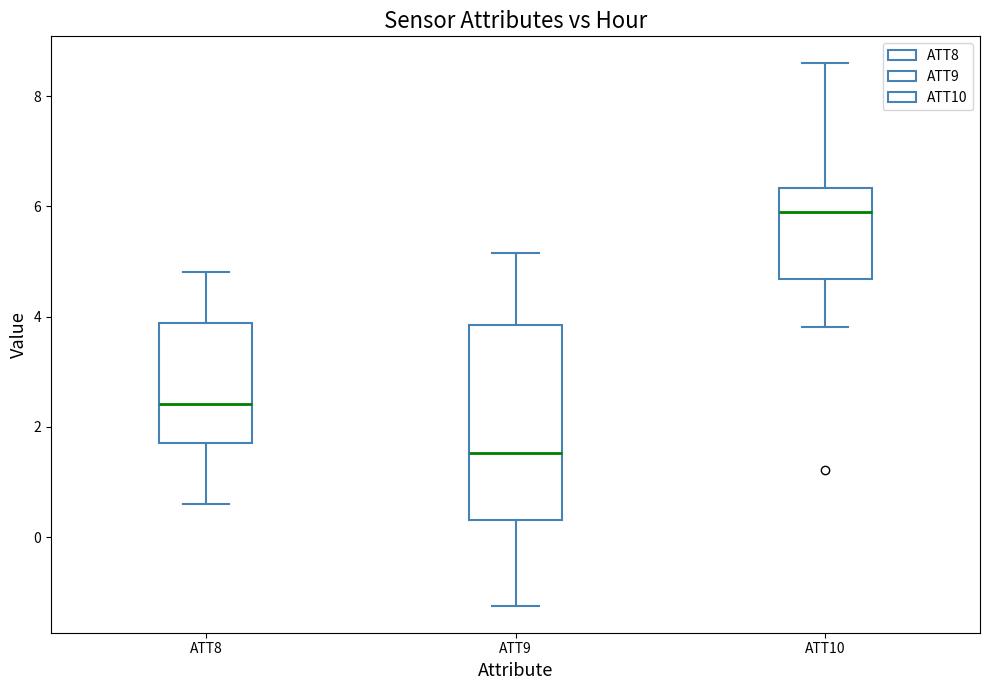

Reading left to right, transcribe this box plot: for each box, give where its median line is, the range the box spans, and where its two whiskers end, as read against the y-axis. The values are not printed on the chart, so give them approximately, as read against the axis.

ATT8: median 2.4, box 1.8 to 3.8, whiskers 0.6 to 4.8
ATT9: median 1.6, box 0.4 to 3.8, whiskers -1.2 to 5.2
ATT10: median 6.0, box 4.6 to 6.4, whiskers 3.8 to 8.6